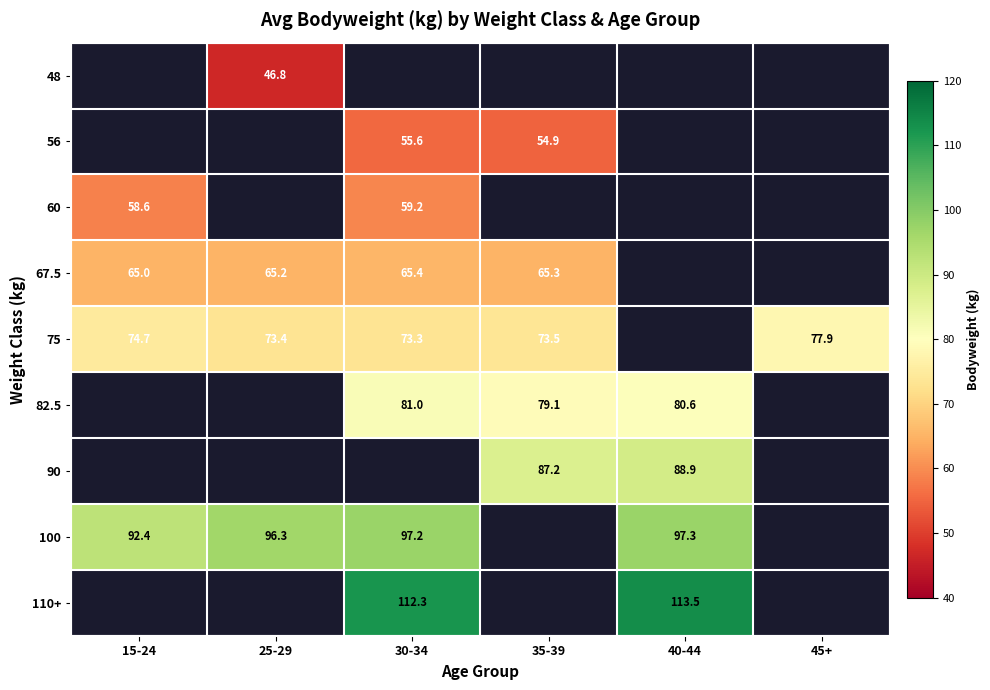

The 75 series shows 44.0 at 25-29. True or false?

False